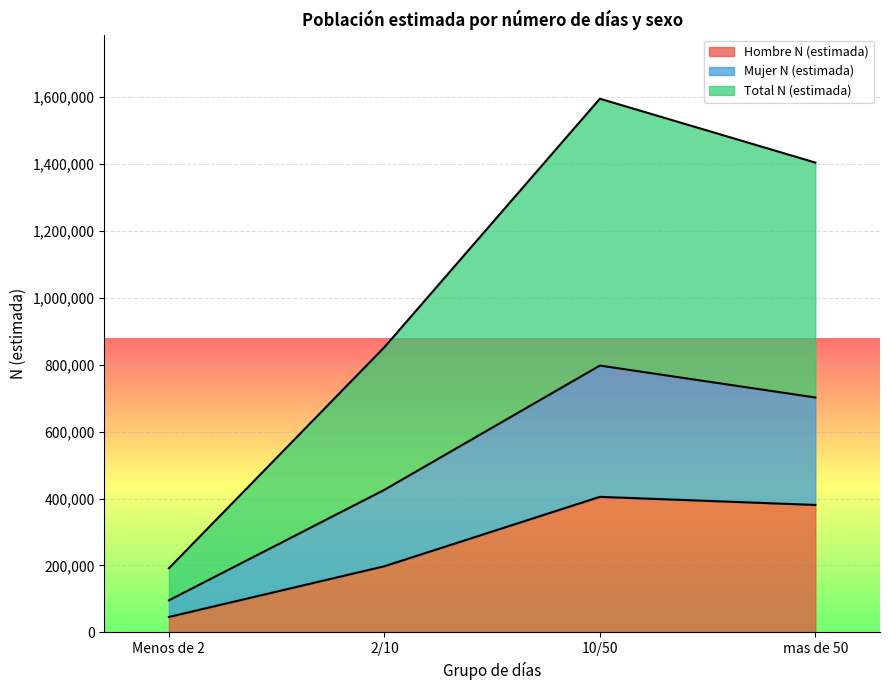

What is the sum of all Total N (estimada) values?

4042274